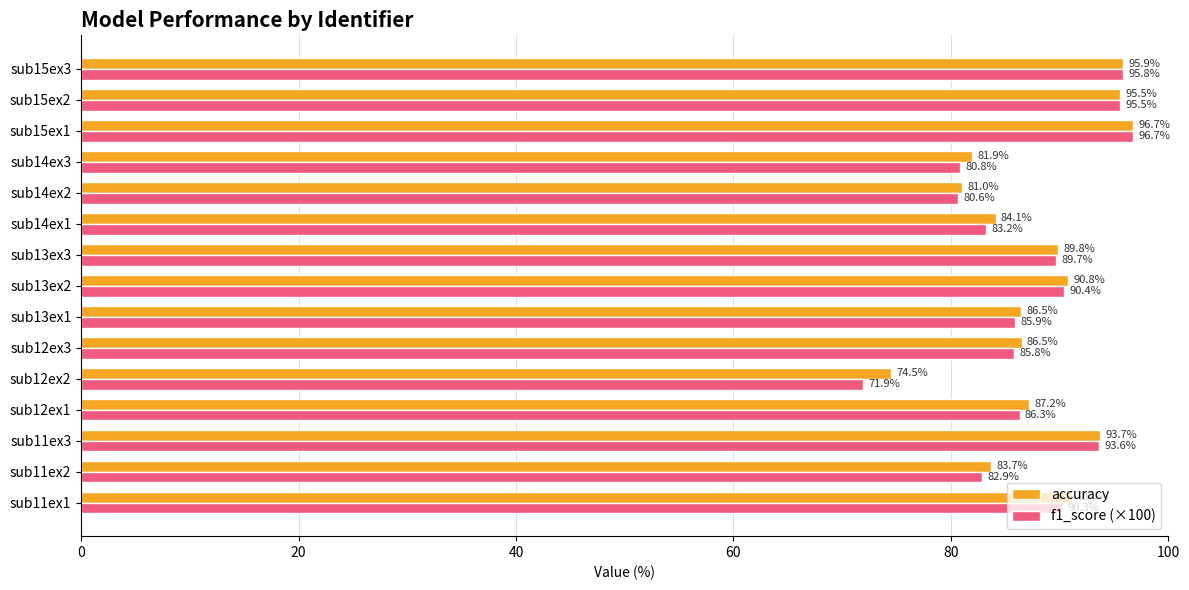

At which category is the sum across all series the highest?

sub15ex1